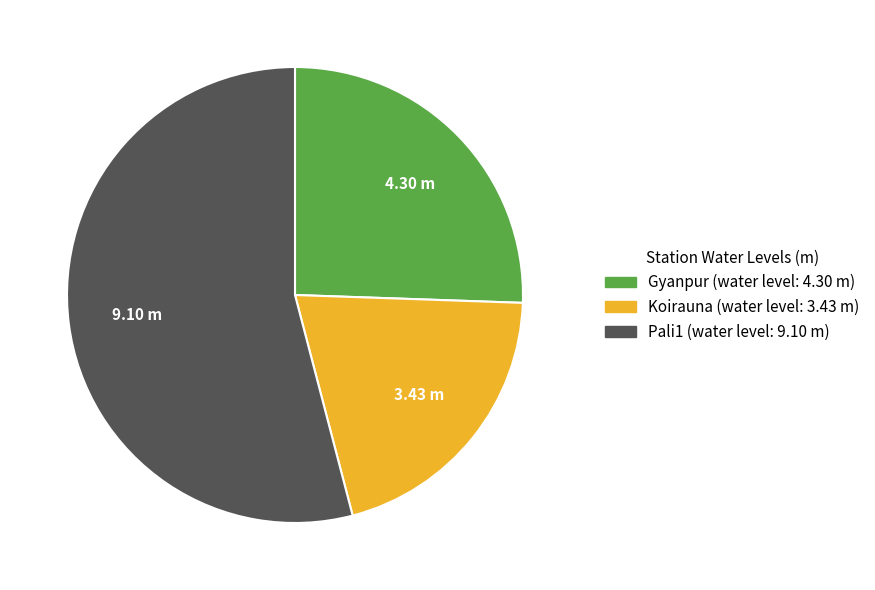

Rank the categories by value from lowest to highest.

Koirauna, Gyanpur, Pali1